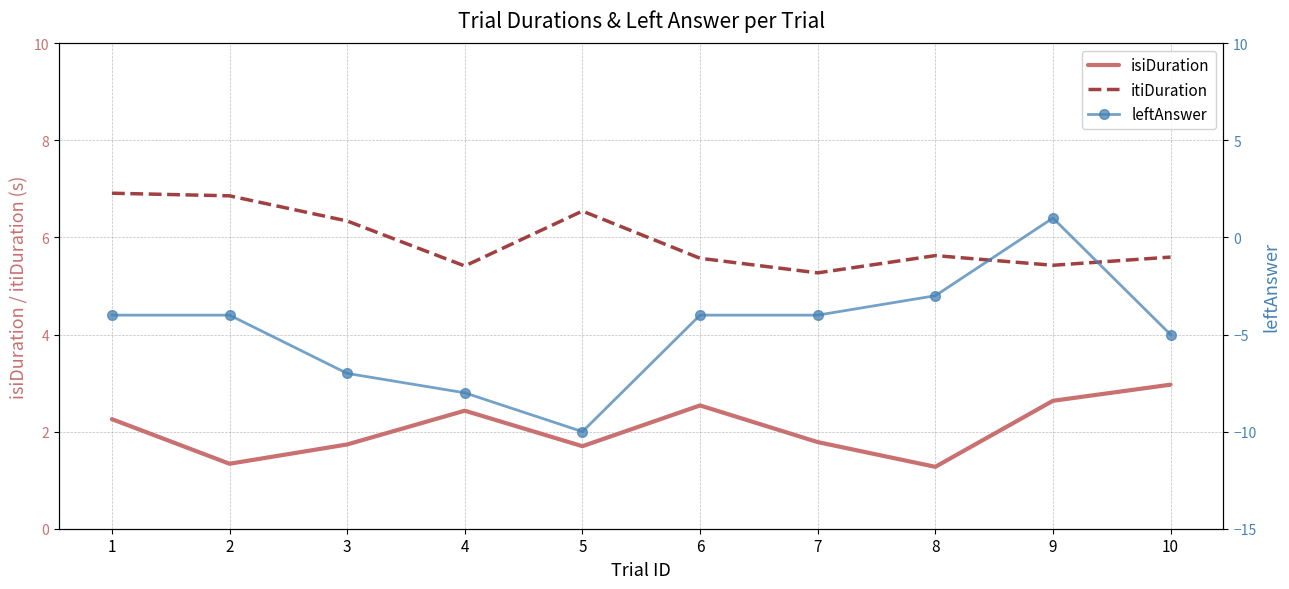

What is the value of the itiDuration point at the 1st from the left?

6.9